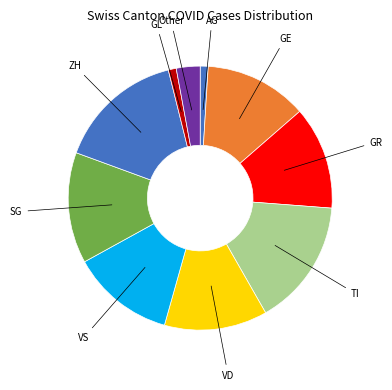

Is there any slice that represents more than half of the pie?

No